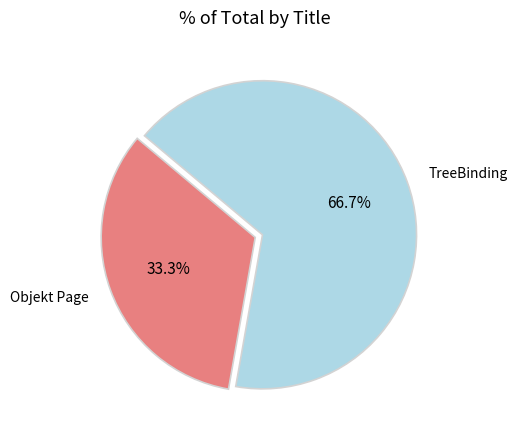

To the nearest percent, what is the difference between the TreeBinding and Objekt Page slice percentages?

33%